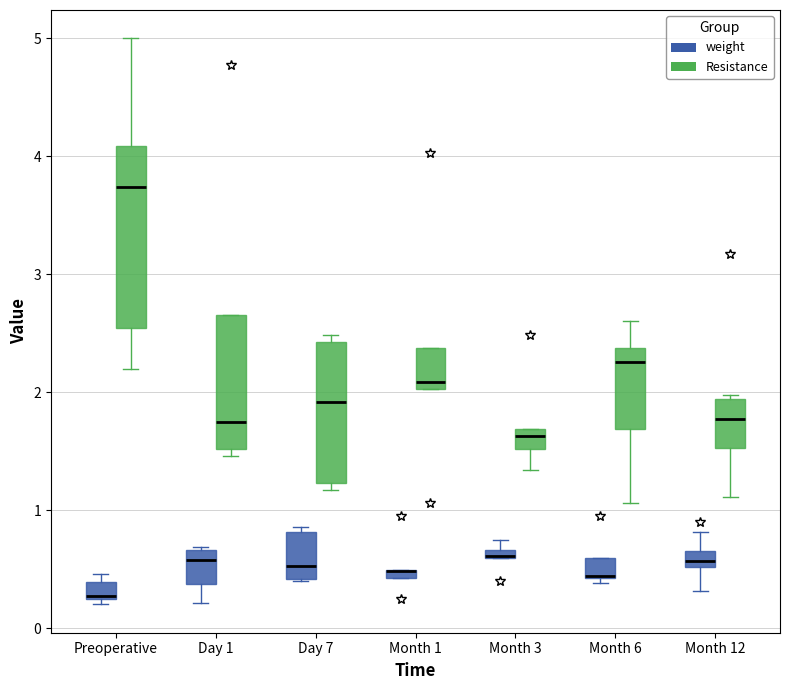

Where is the lower edge of the box for Preoperative (Resistance) on the y-axis? The values are not printed on the chart, so give them approximately, as read against the axis.

2.5